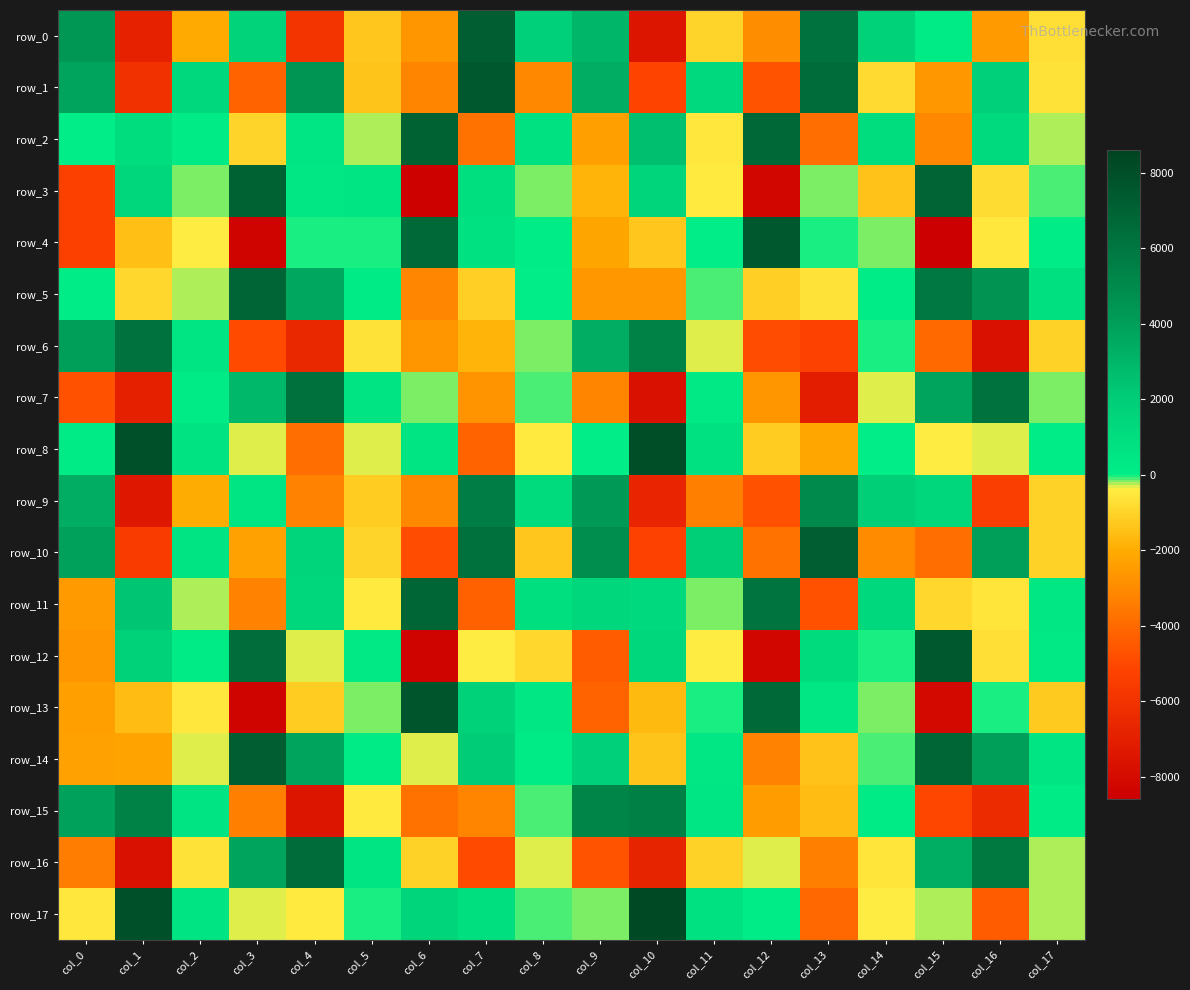

Which series has the largest total across all categories?

row_14